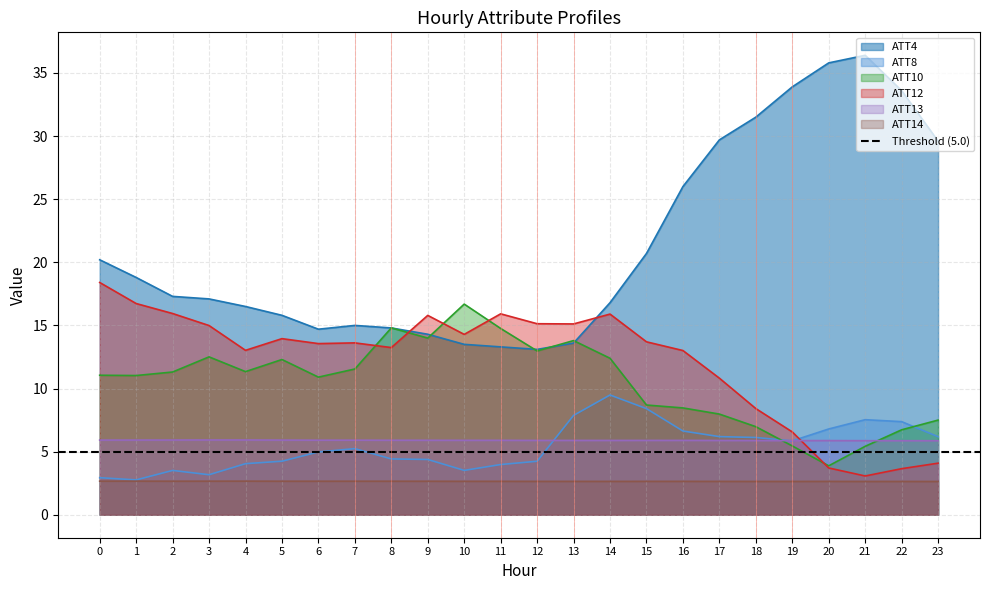

What is the sum of all ATT4 values?

512.0